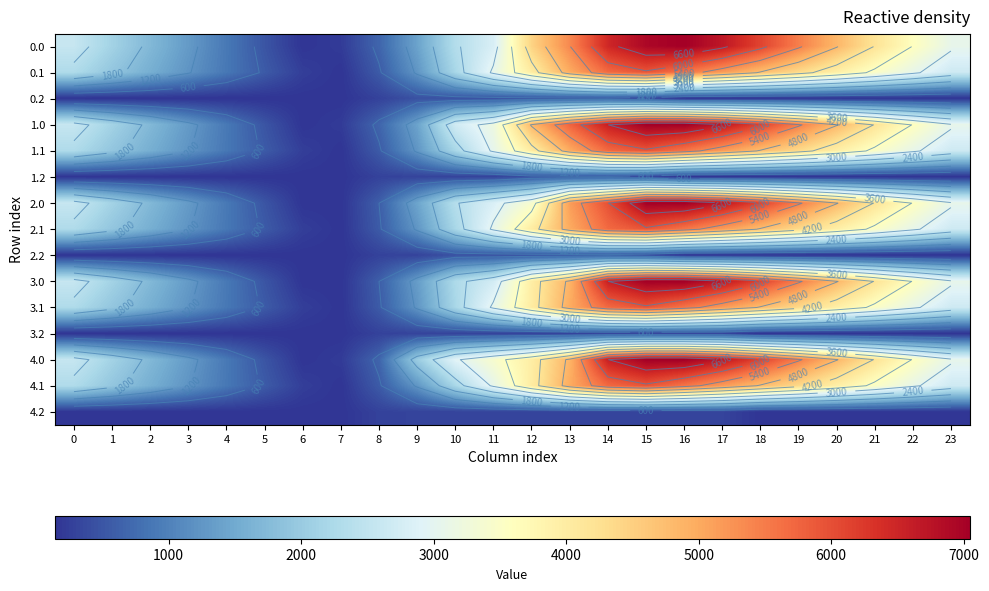

Is the value of 4.2 at 1 greater than the value of 3.2 at 16?

No